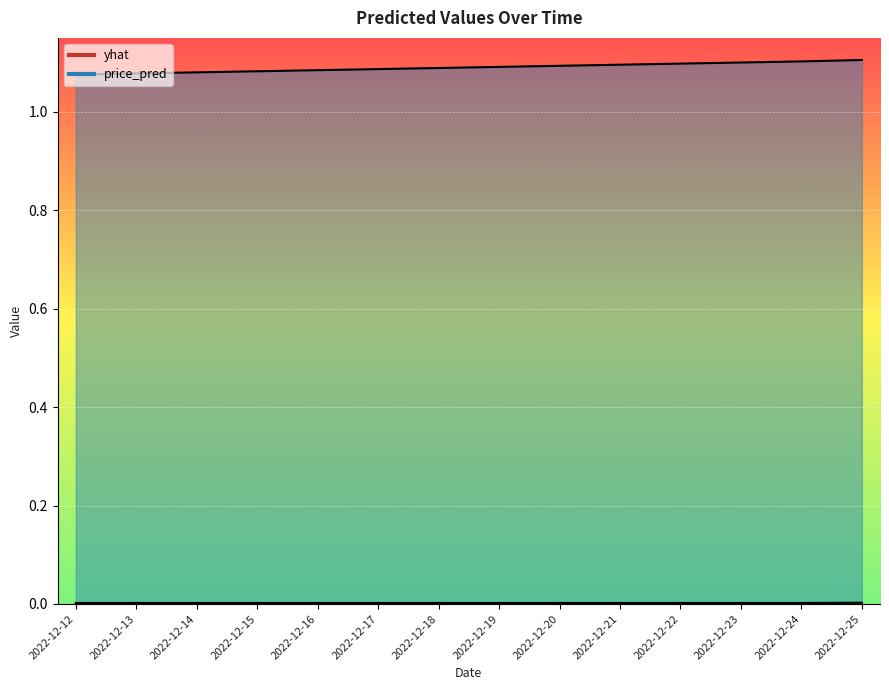

Rank the categories by yhat value from highest to lowest.

2022-12-25, 2022-12-12, 2022-12-13, 2022-12-14, 2022-12-15, 2022-12-16, 2022-12-17, 2022-12-18, 2022-12-19, 2022-12-20, 2022-12-21, 2022-12-22, 2022-12-23, 2022-12-24